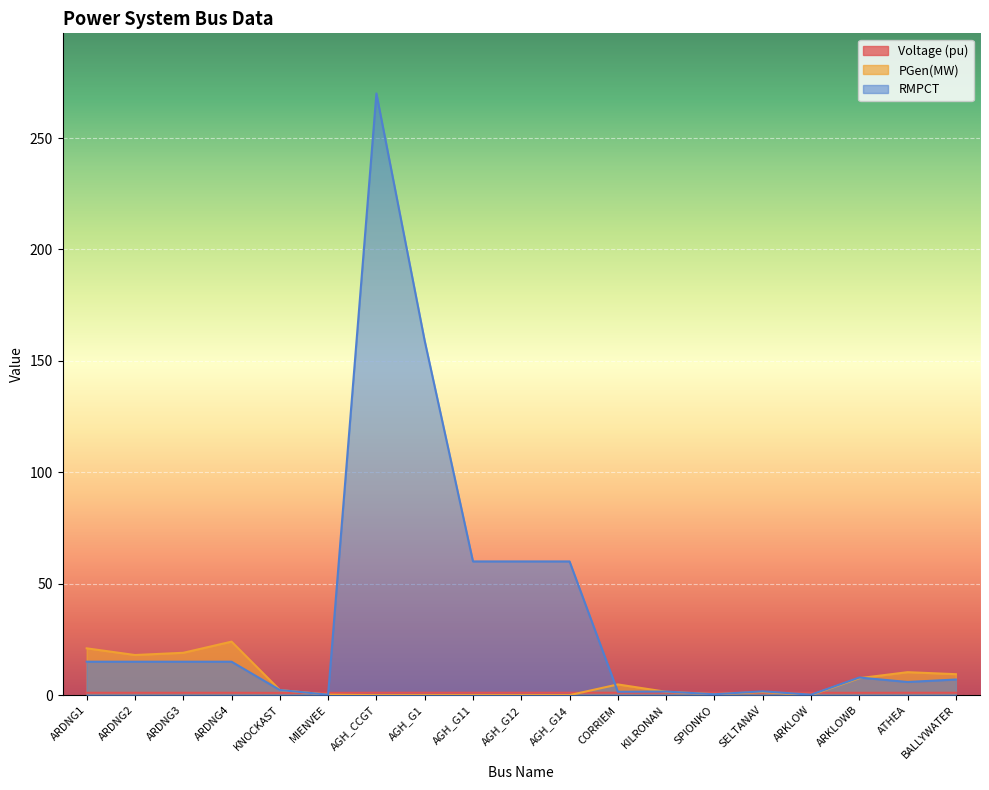

Where is the first local maximum for Voltage (pu)?

KILRONAN